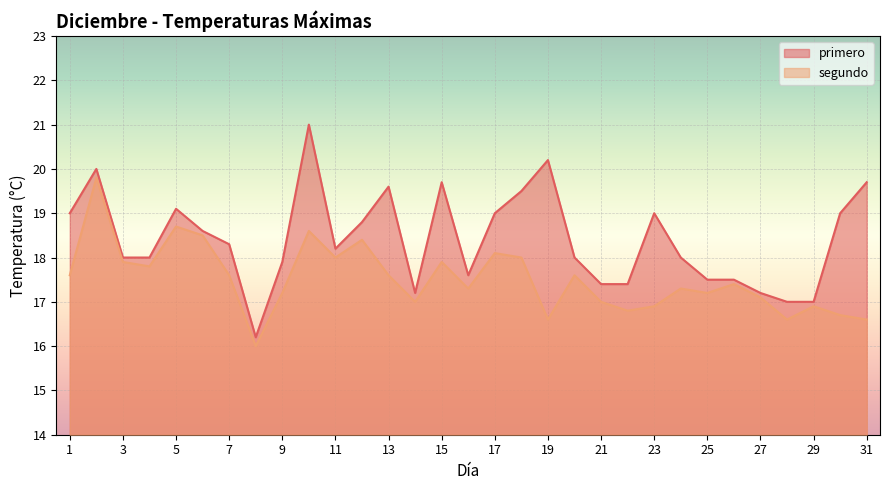

The value of primero at 24 is 6.5. True or false?

False